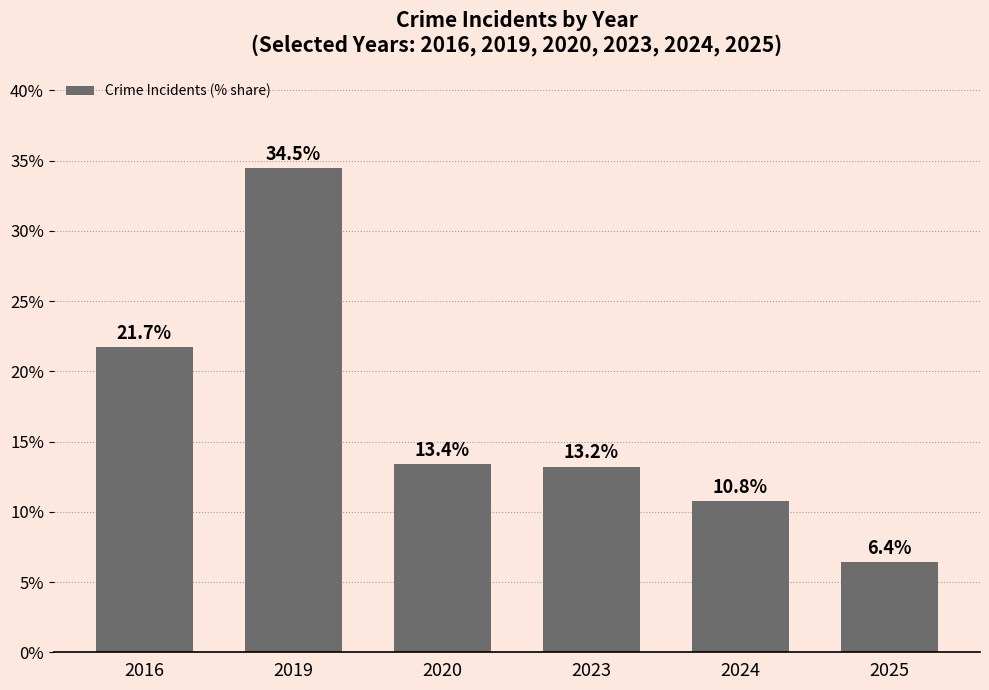

What is the sum of the values at 2023 and 2019?

47.7